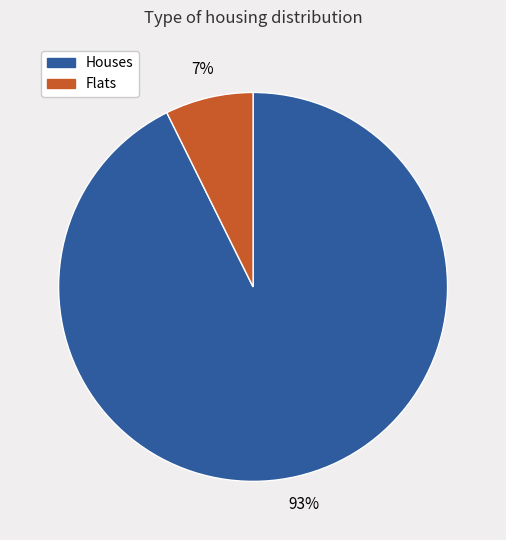

Is there a majority slice in this chart?

Yes